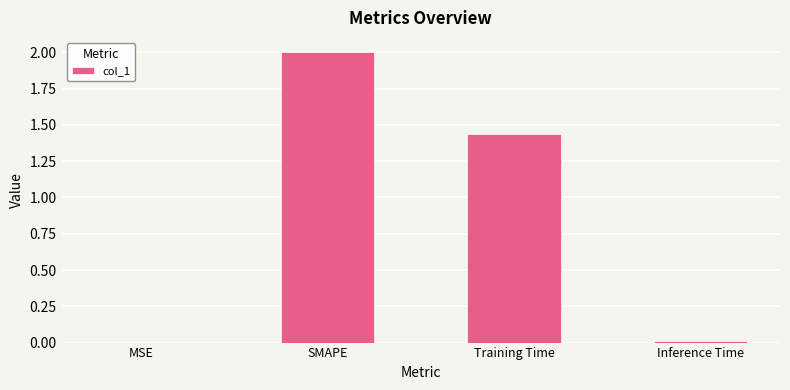

Is it true that the value at SMAPE is 1.0?

False